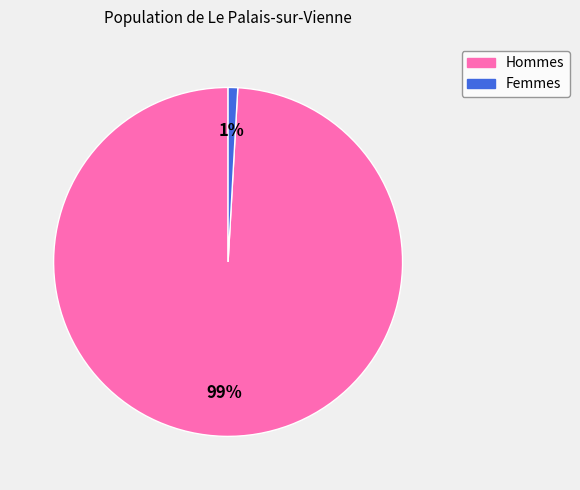

To the nearest percent, what percentage of the pie is Femmes?

1%